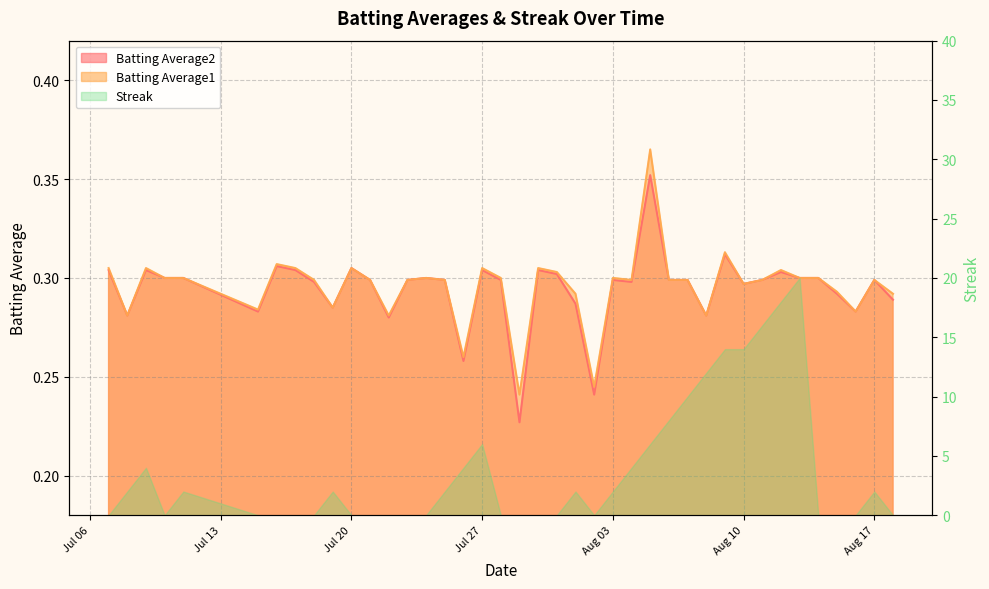

Which series has the largest range (max minus min)?

Batting Average2